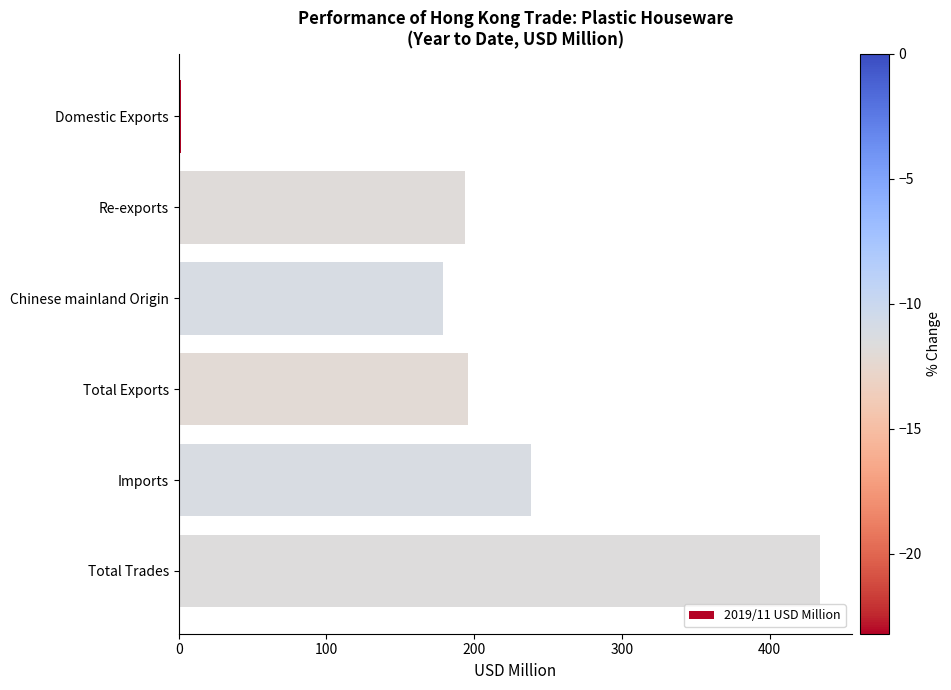

What is the sum of all values?

1242.7